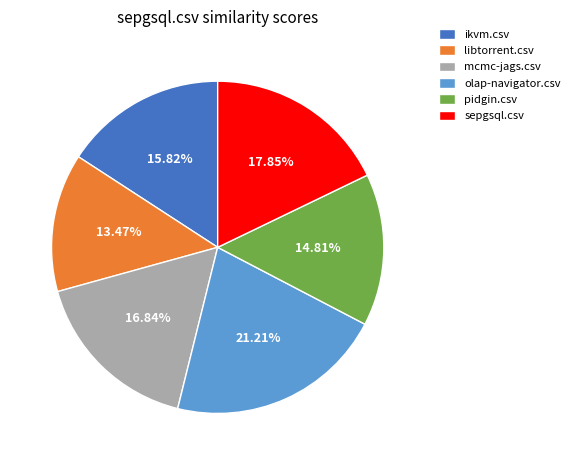

To the nearest percent, what is the average slice percentage?

17%